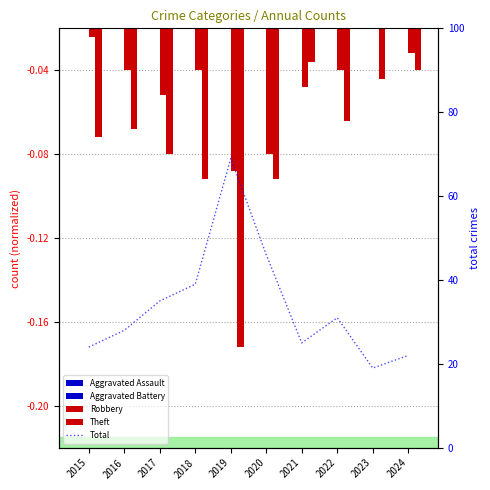

What is the difference between the second highest and minimum values in the Robbery series?

0.1